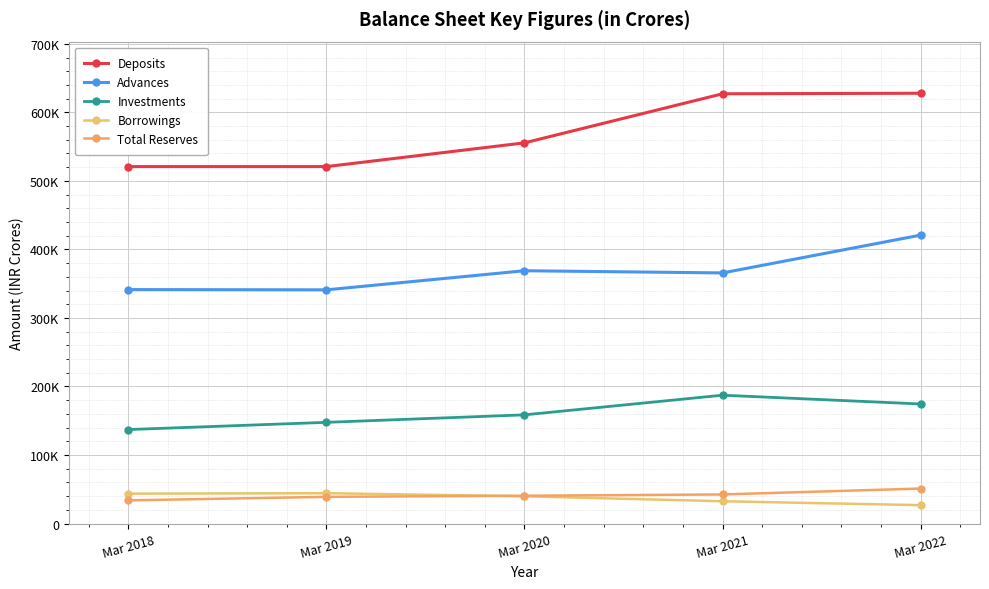

Is this an area chart (filled region under the line)?

No